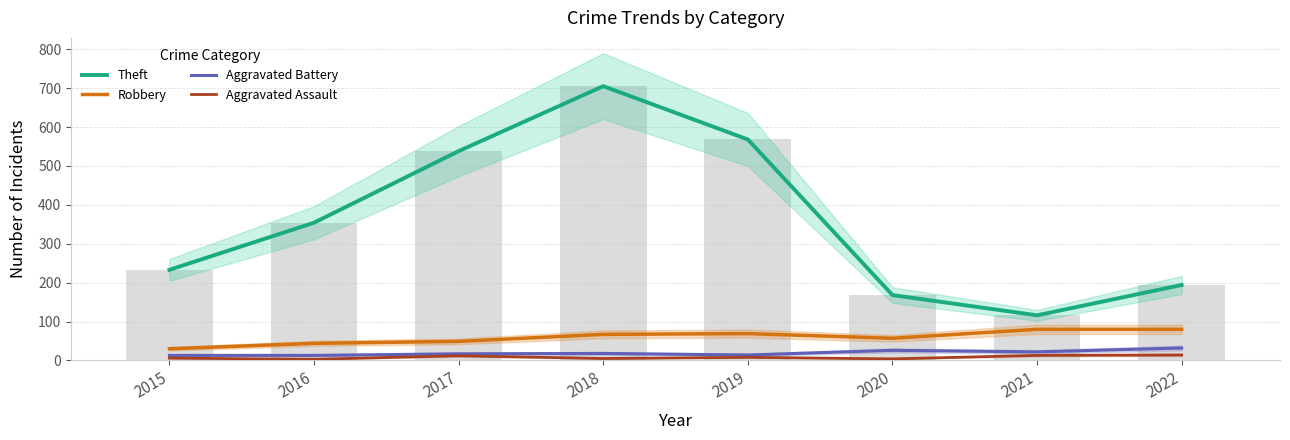

Between 2021 and 2017, which is larger?

2017